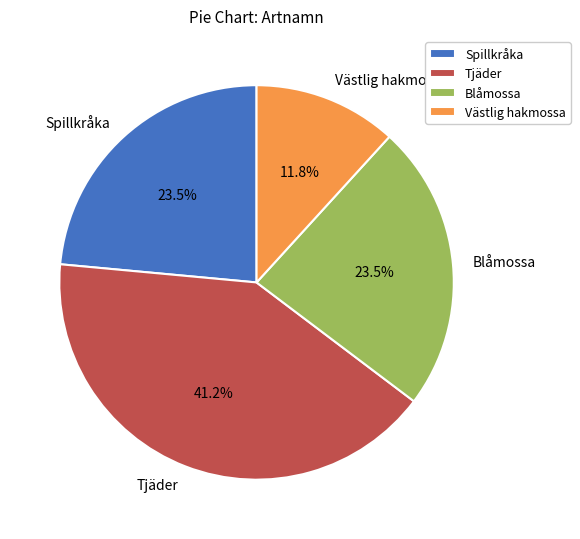

What is the ratio of the value at Tjäder to the value at Västlig hakmossa?

3.5